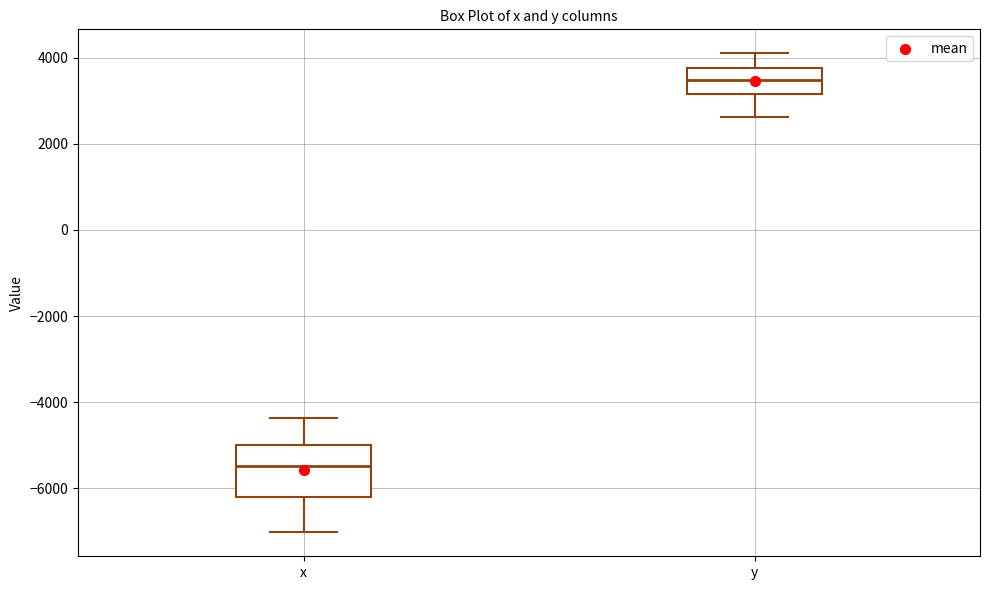

Comparing the boxes themselves (not the whiskers), which one is the tallest?

x